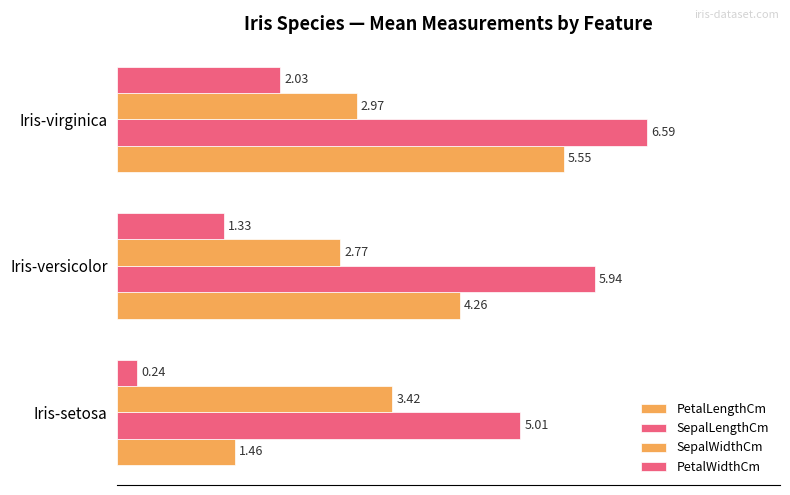

Which series has the widest spread of values?

PetalLengthCm